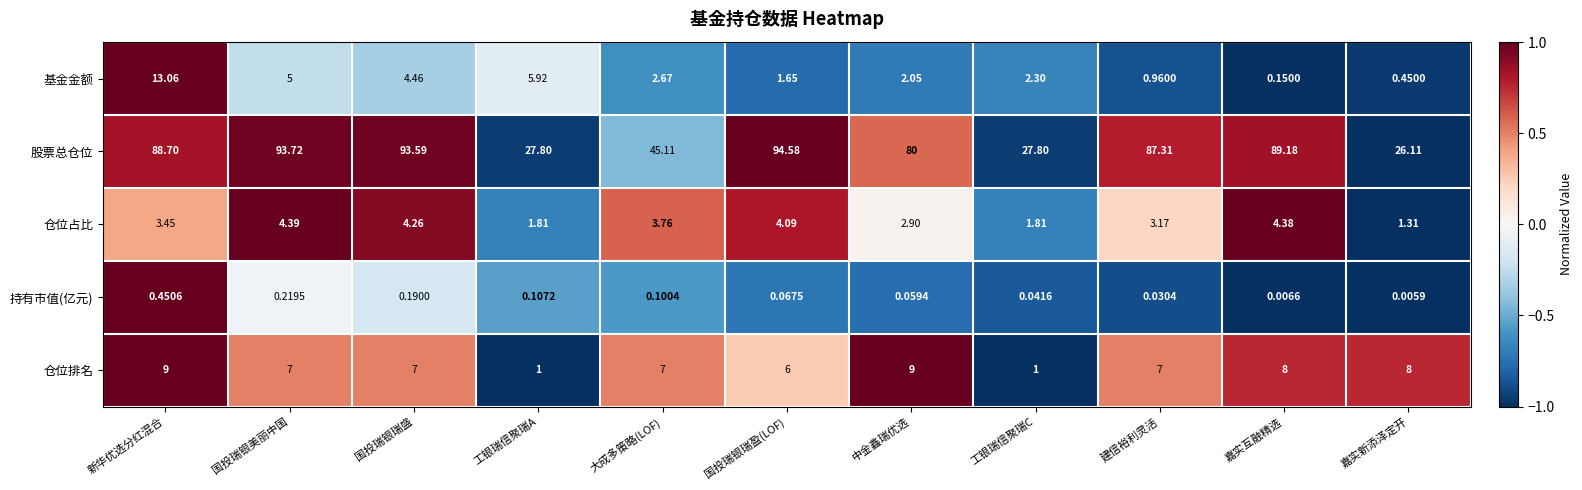

What is the total value across all series at 中金鑫瑞优选?

94.0